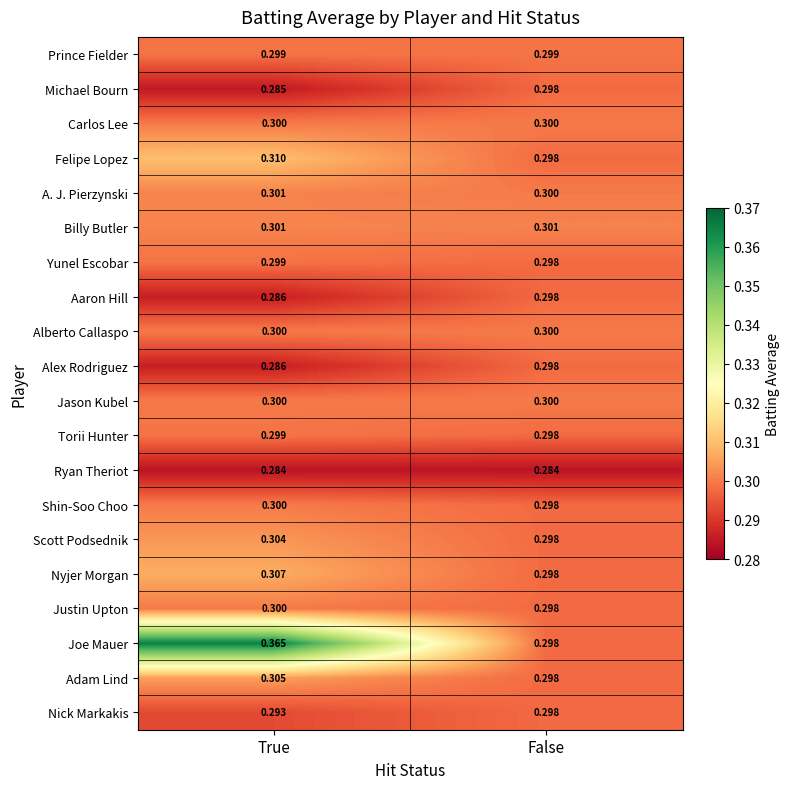

Where is Shin-Soo Choo nearest to the value 0?

False